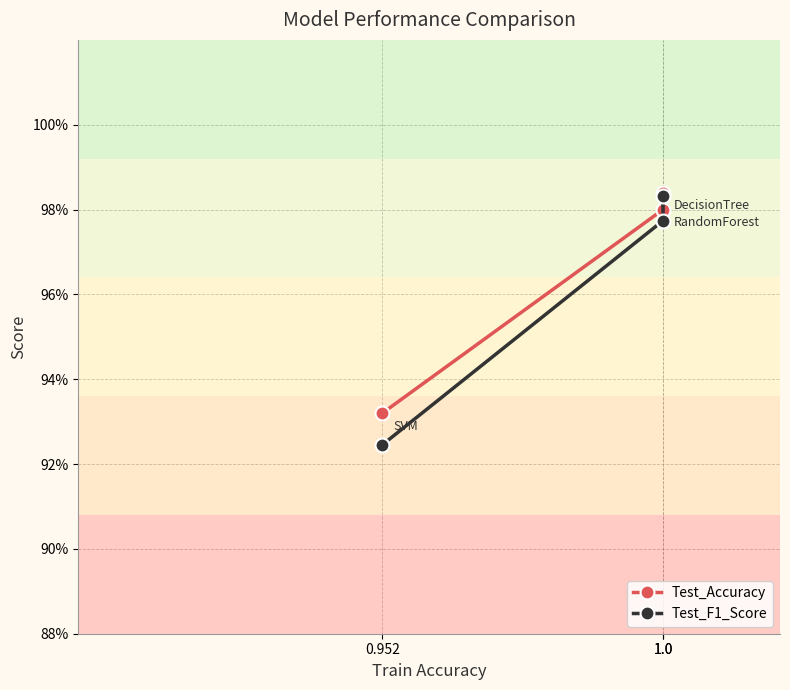

Which has a higher value, 1.0 or 1.0?

1.0